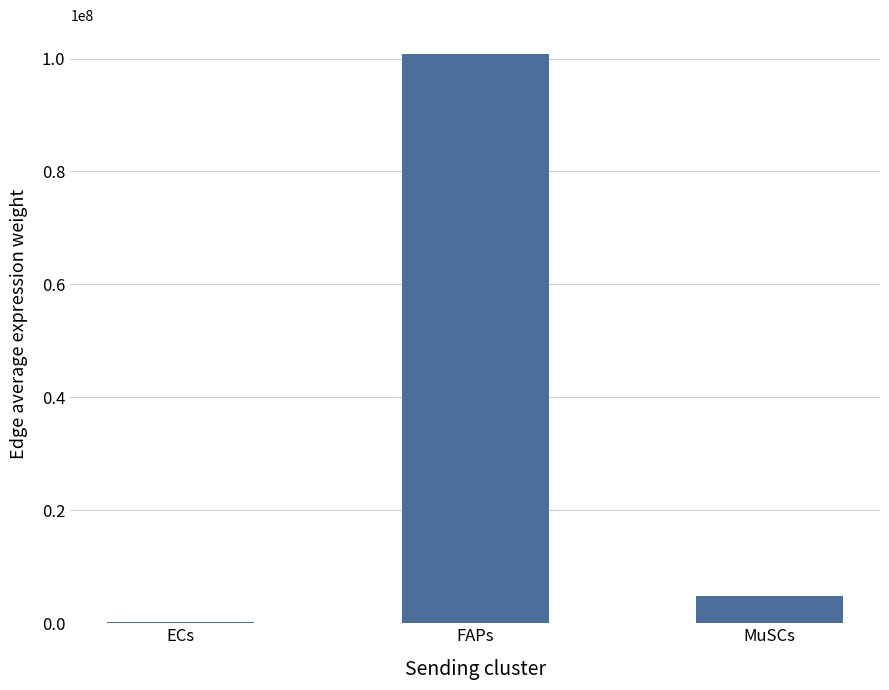

Where is the data nearest to the value 50546633?

MuSCs